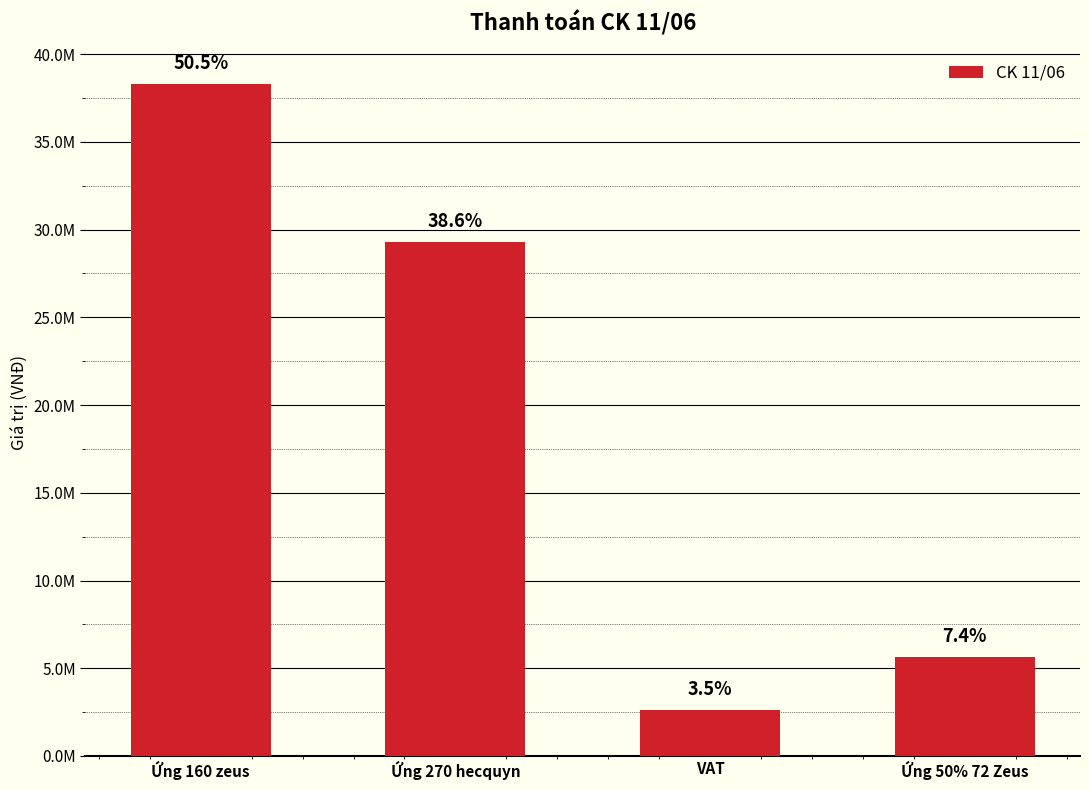

What is the value of the 3rd bar from the left?

2640000.0